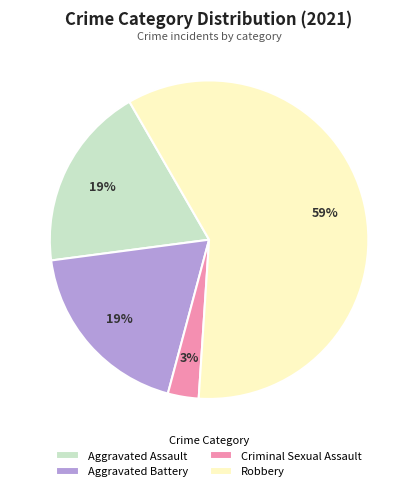

How many segments does this pie chart have?

4